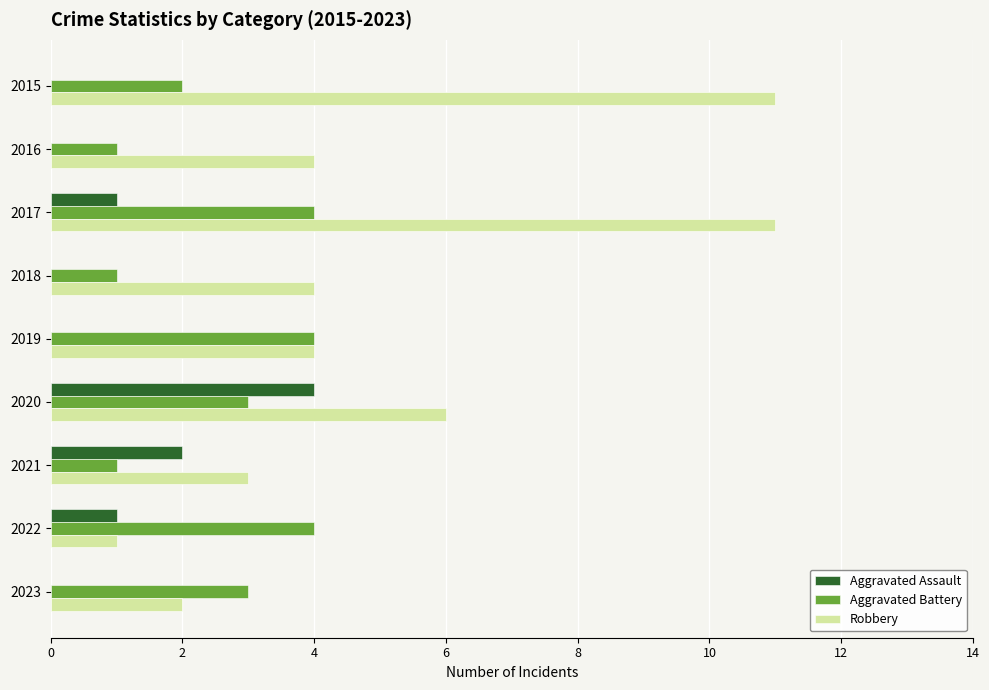

Which series has the largest total across all categories?

Robbery